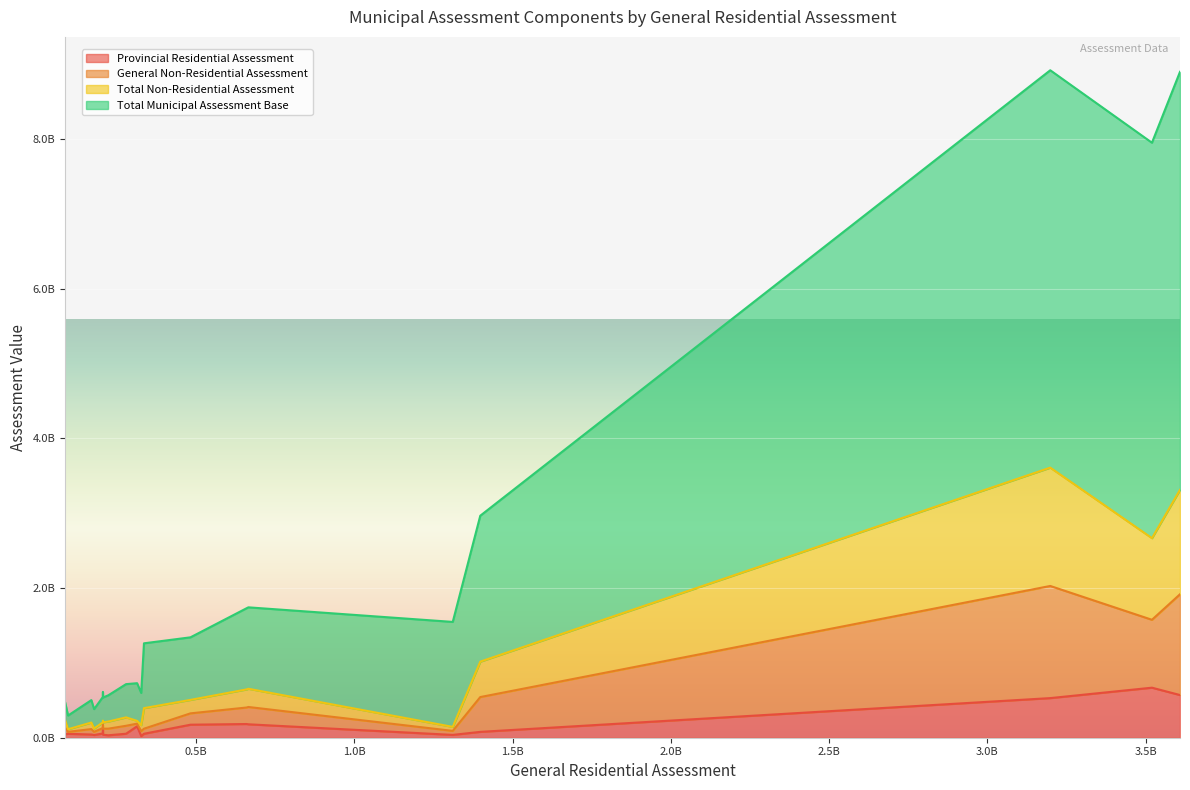

How many lines are shown in the chart?

4